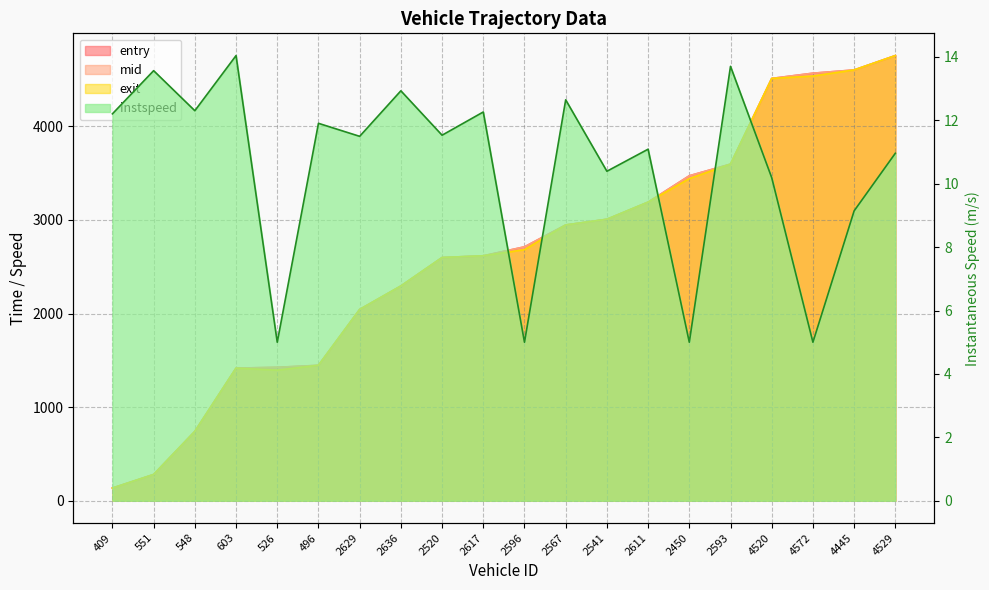

Is it true that exit equals 6195.8 at 4520?

False